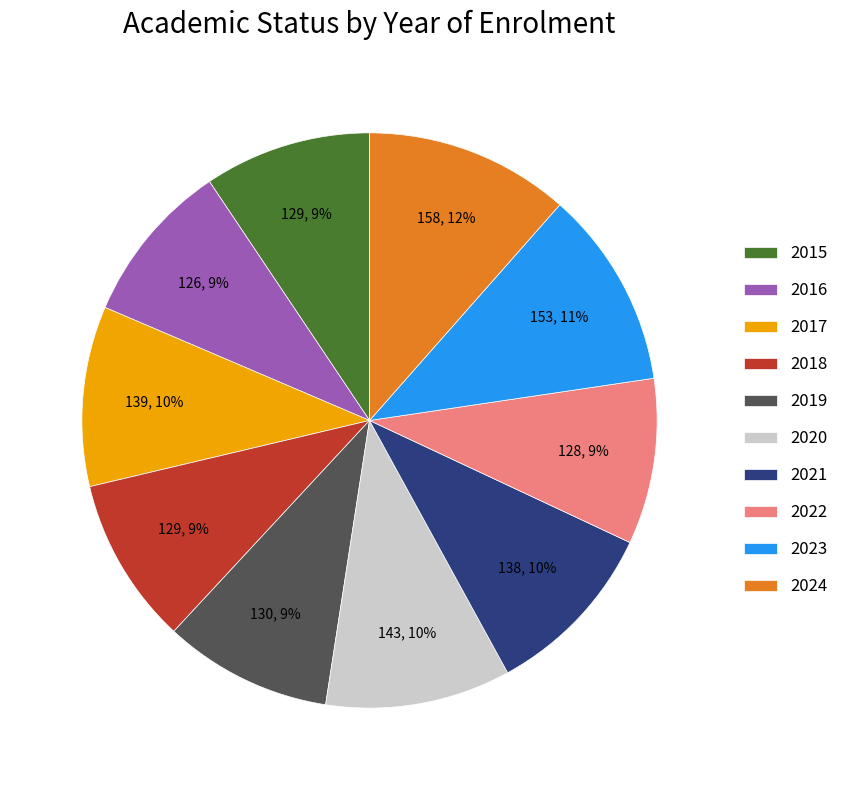

To the nearest percent, what is the average slice percentage?

10%